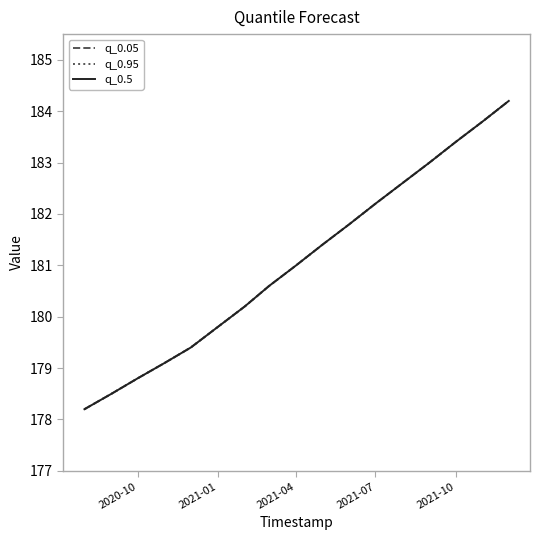

Does the chart display data point markers on the line(s)?

No